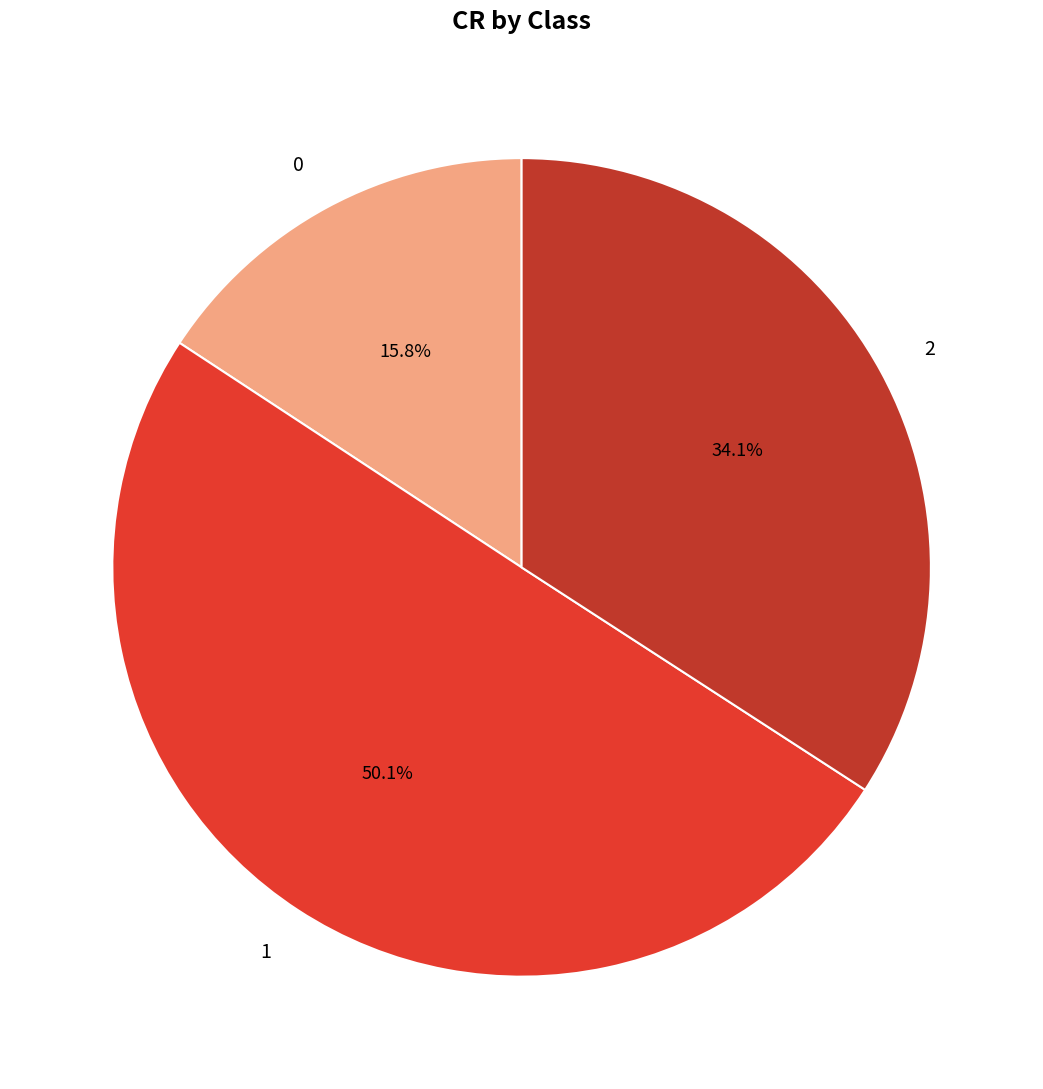

Which slice is the largest?

1